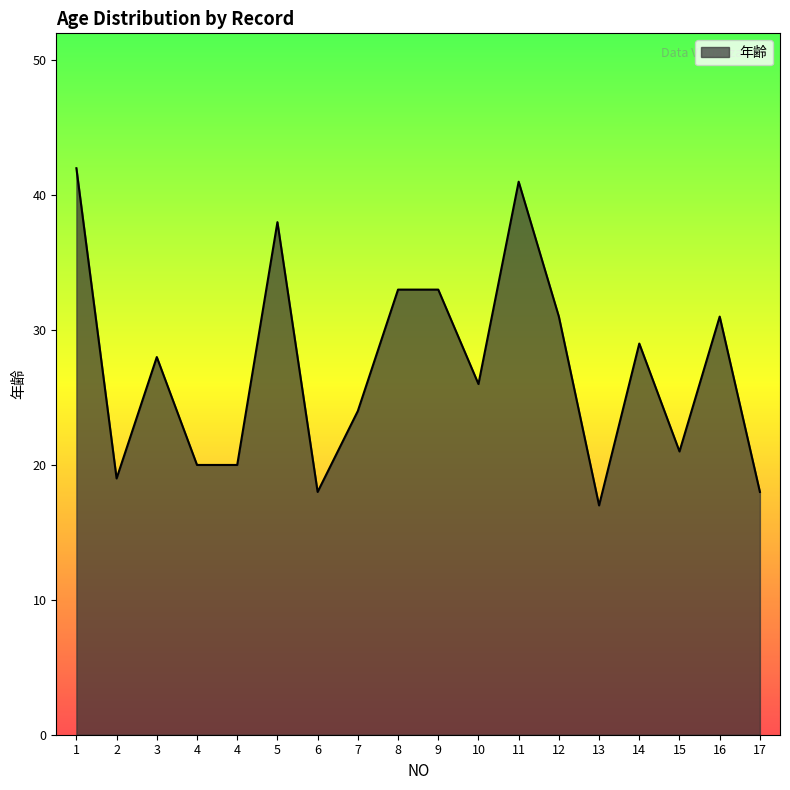

True or false: there are more than 2 points higher than both neighbors.

True